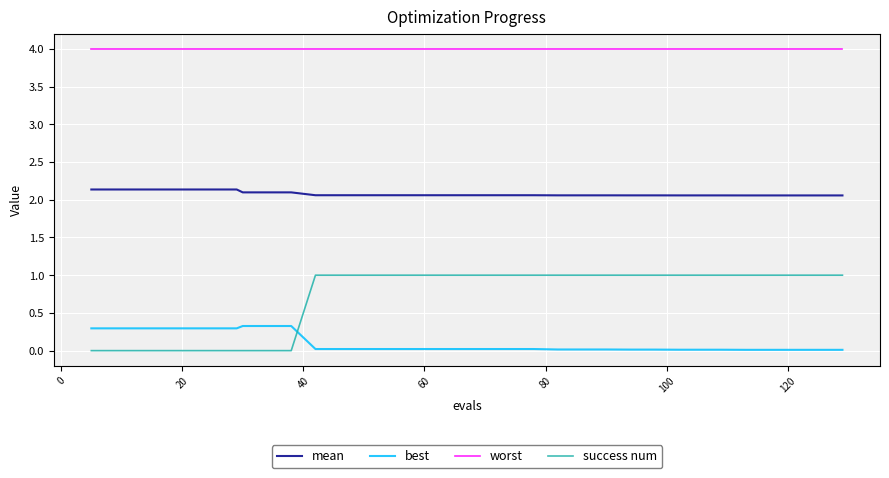

What are all the series names shown in the legend?

mean, best, worst, success num